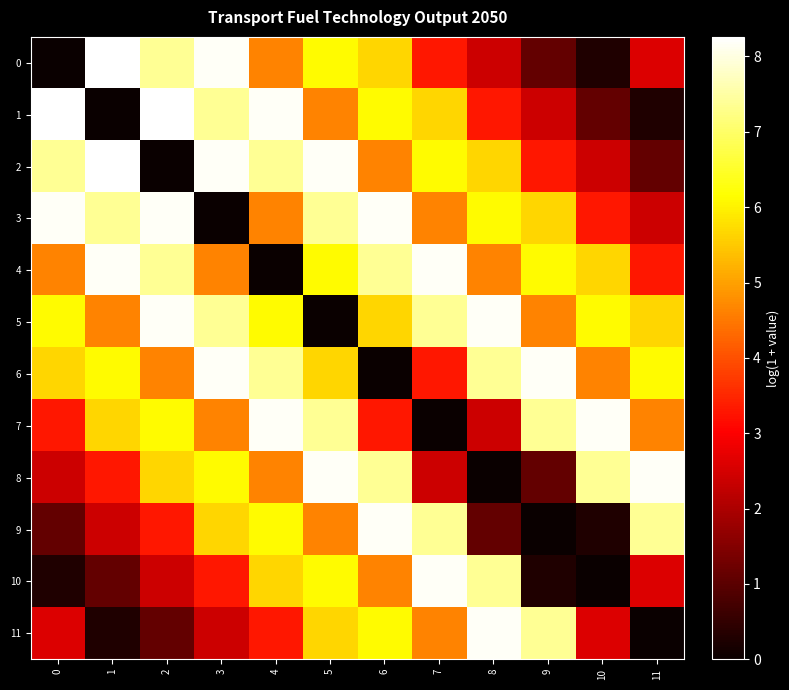

Reading left to right, what are all the values shown in this chart?

0: 0=0.0	1=8.3	2=7.4	3=8.2	4=4.6	5=6.1	6=5.7	7=3.3	8=2.4	9=1.1	10=0.3	11=2.6
1: 0=8.3	1=0.0	2=8.3	3=7.4	4=8.2	5=4.6	6=6.1	7=5.7	8=3.3	9=2.4	10=1.1	11=0.3
2: 0=7.4	1=8.3	2=0.0	3=8.2	4=7.4	5=8.2	6=4.6	7=6.1	8=5.7	9=3.3	10=2.4	11=1.1
3: 0=8.2	1=7.4	2=8.2	3=0.0	4=4.6	5=7.4	6=8.2	7=4.6	8=6.1	9=5.7	10=3.3	11=2.4
4: 0=4.6	1=8.2	2=7.4	3=4.6	4=0.0	5=6.1	6=7.4	7=8.2	8=4.6	9=6.1	10=5.7	11=3.3
5: 0=6.1	1=4.6	2=8.2	3=7.4	4=6.1	5=0.0	6=5.7	7=7.4	8=8.2	9=4.6	10=6.1	11=5.7
6: 0=5.7	1=6.1	2=4.6	3=8.2	4=7.4	5=5.7	6=0.0	7=3.3	8=7.4	9=8.2	10=4.6	11=6.1
7: 0=3.3	1=5.7	2=6.1	3=4.6	4=8.2	5=7.4	6=3.3	7=0.0	8=2.4	9=7.4	10=8.2	11=4.6
8: 0=2.4	1=3.3	2=5.7	3=6.1	4=4.6	5=8.2	6=7.4	7=2.4	8=0.0	9=1.1	10=7.4	11=8.2
9: 0=1.1	1=2.4	2=3.3	3=5.7	4=6.1	5=4.6	6=8.2	7=7.4	8=1.1	9=0.0	10=0.3	11=7.4
10: 0=0.3	1=1.1	2=2.4	3=3.3	4=5.7	5=6.1	6=4.6	7=8.2	8=7.4	9=0.3	10=0.0	11=2.6
11: 0=2.6	1=0.3	2=1.1	3=2.4	4=3.3	5=5.7	6=6.1	7=4.6	8=8.2	9=7.4	10=2.6	11=0.0